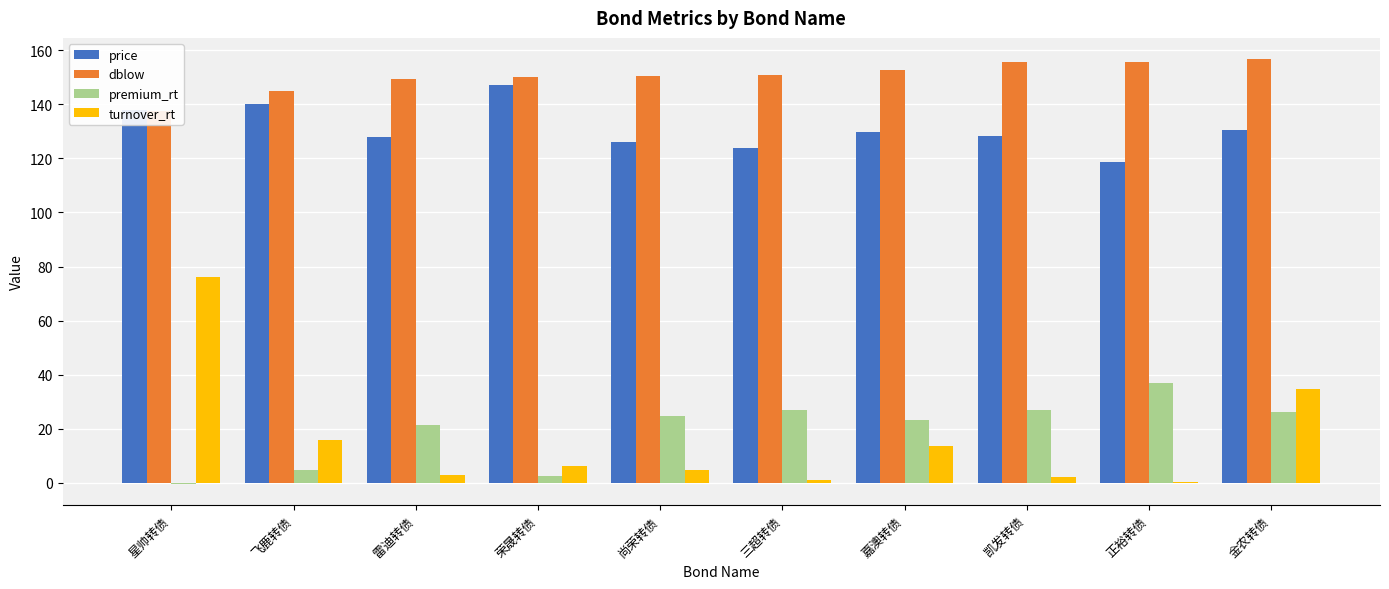

At 雷迪转债, list the series in order from smallest to largest.

turnover_rt, premium_rt, price, dblow